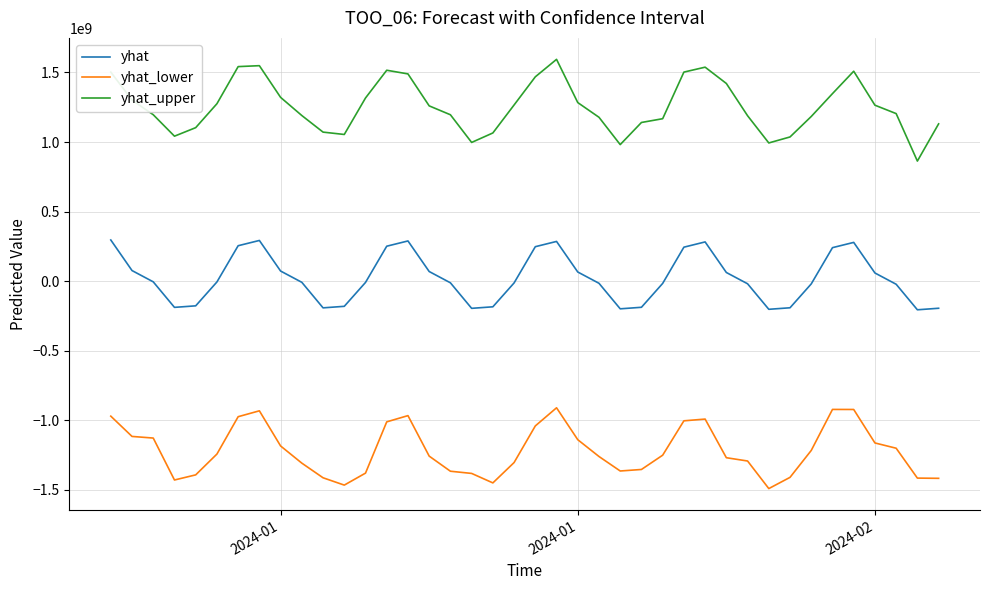

List the series in order of their overall mean, lowest first.

yhat_lower, yhat, yhat_upper